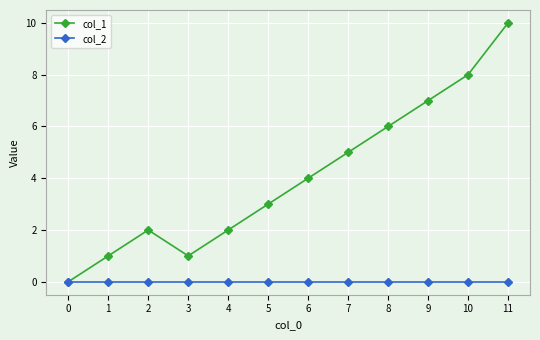

Count the number of categories in the chart.

12